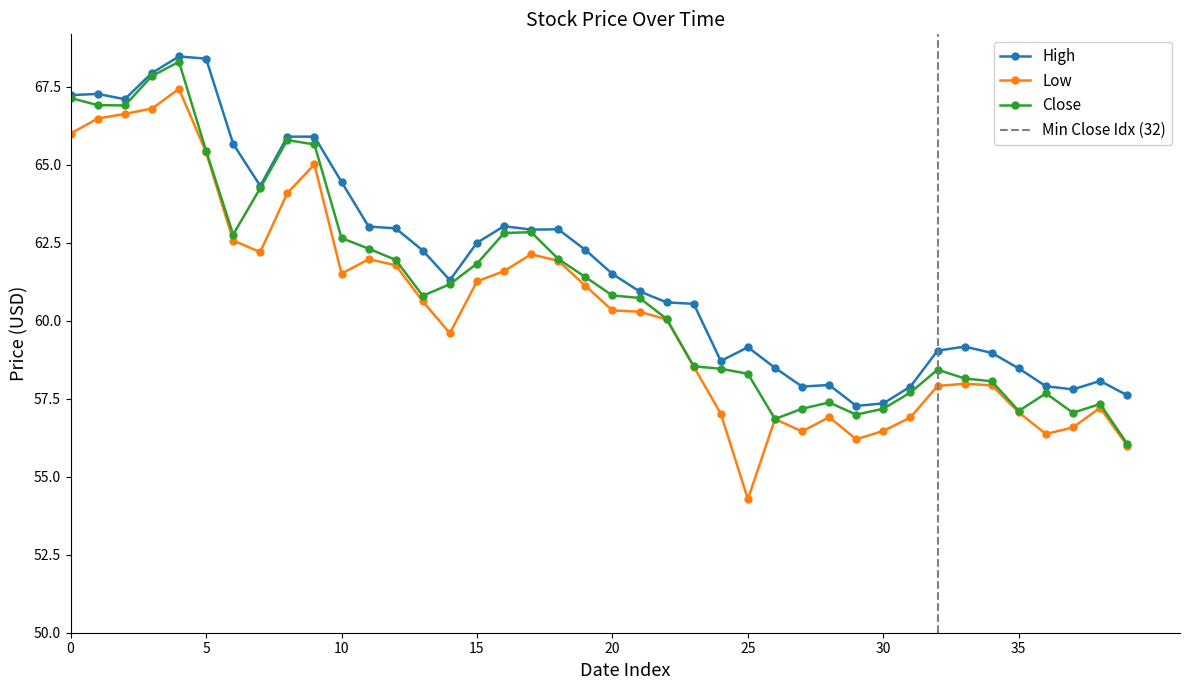

The High series shows 83.2 at 2018-01-29. True or false?

False